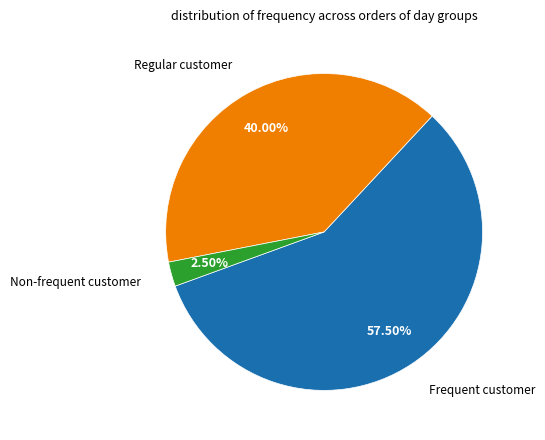

Is there a majority slice in this chart?

Yes